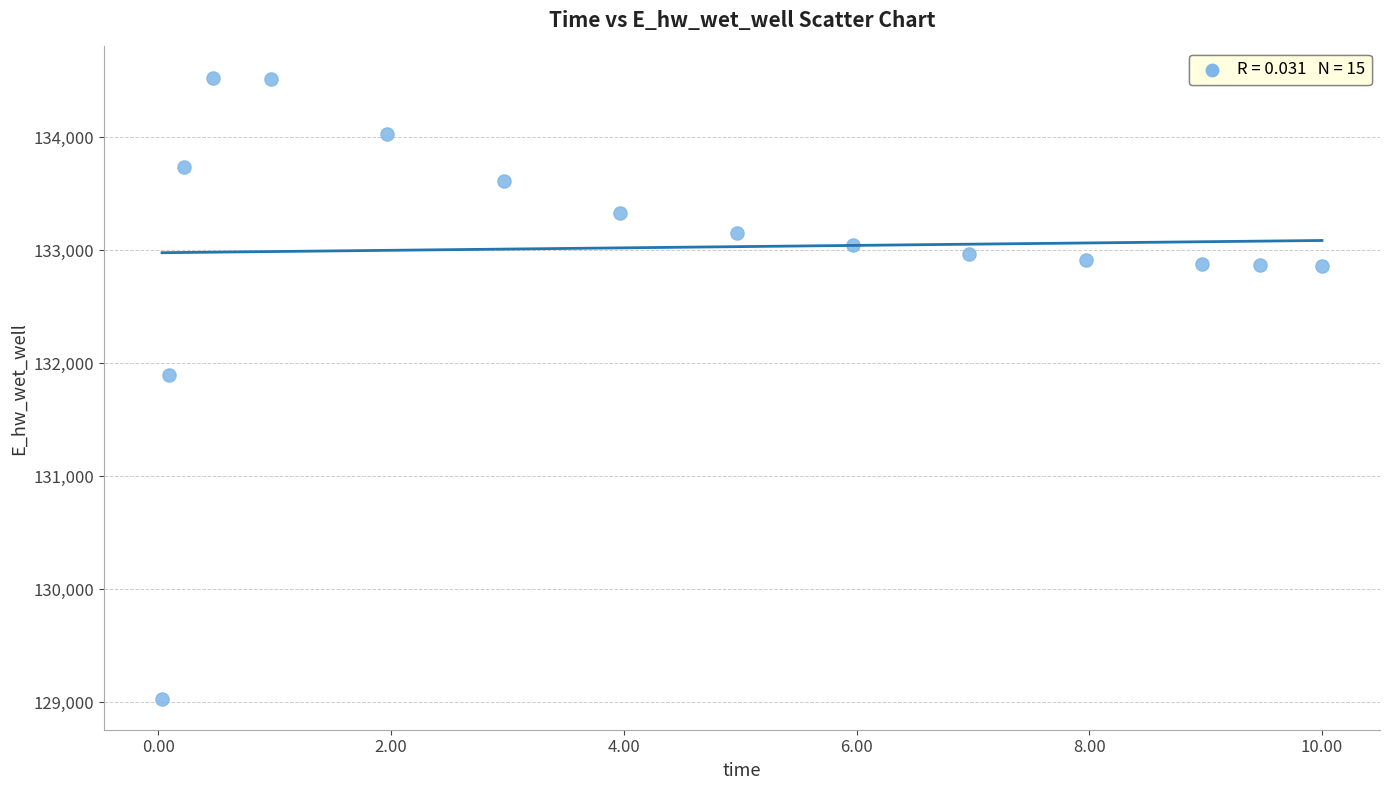

What Y value in the scatter plot is closest to 131779?

131898.6